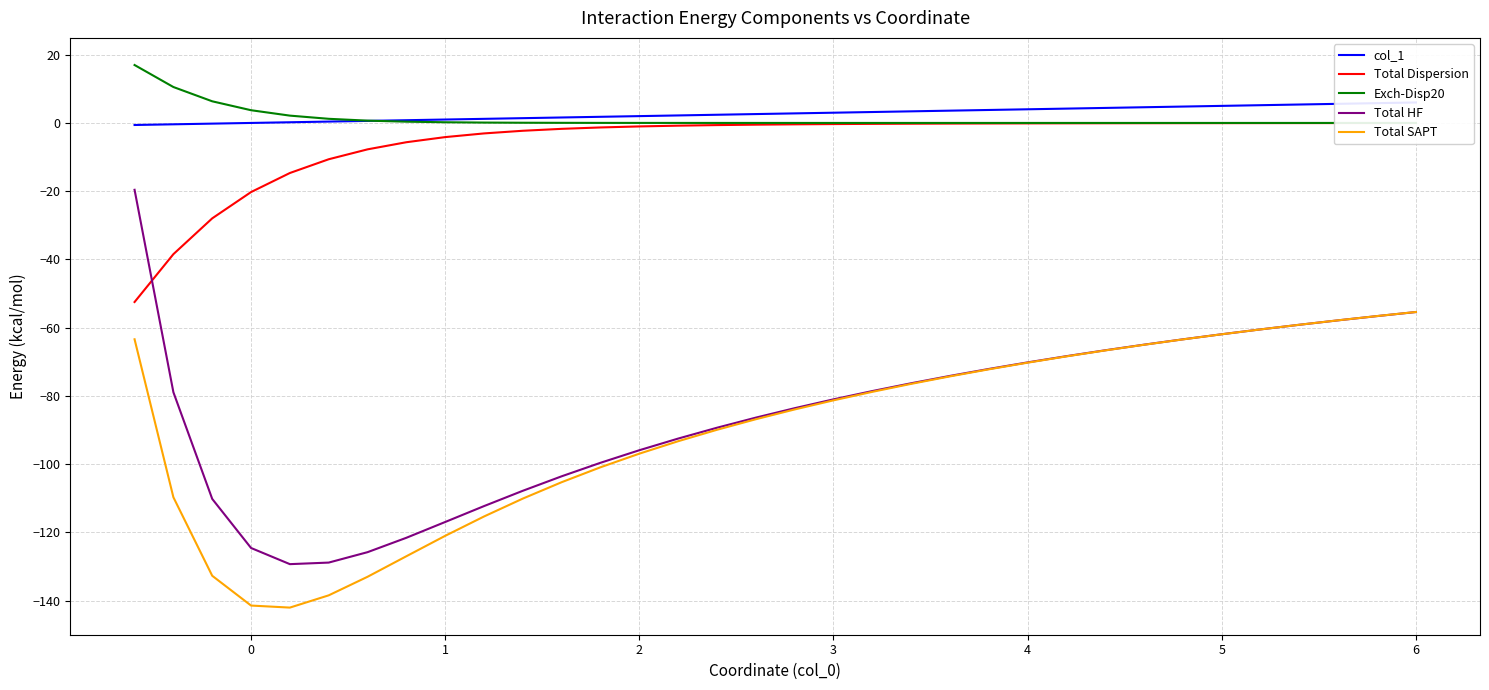

Does the chart have visible grid lines?

Yes